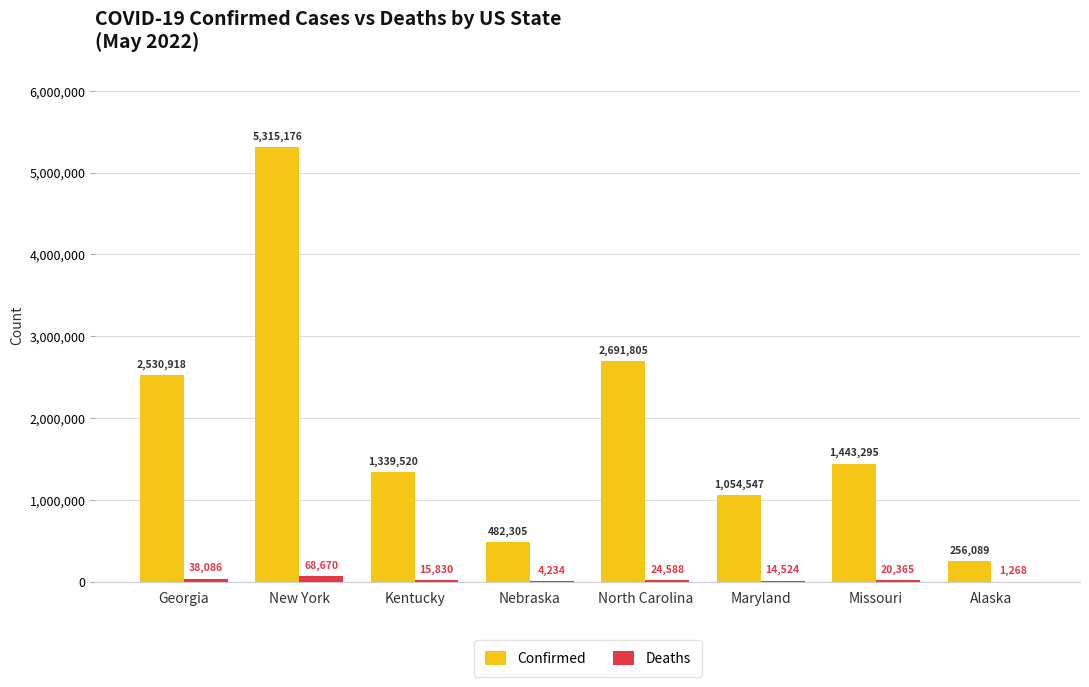

What is the highest value of the Confirmed series?

5315176